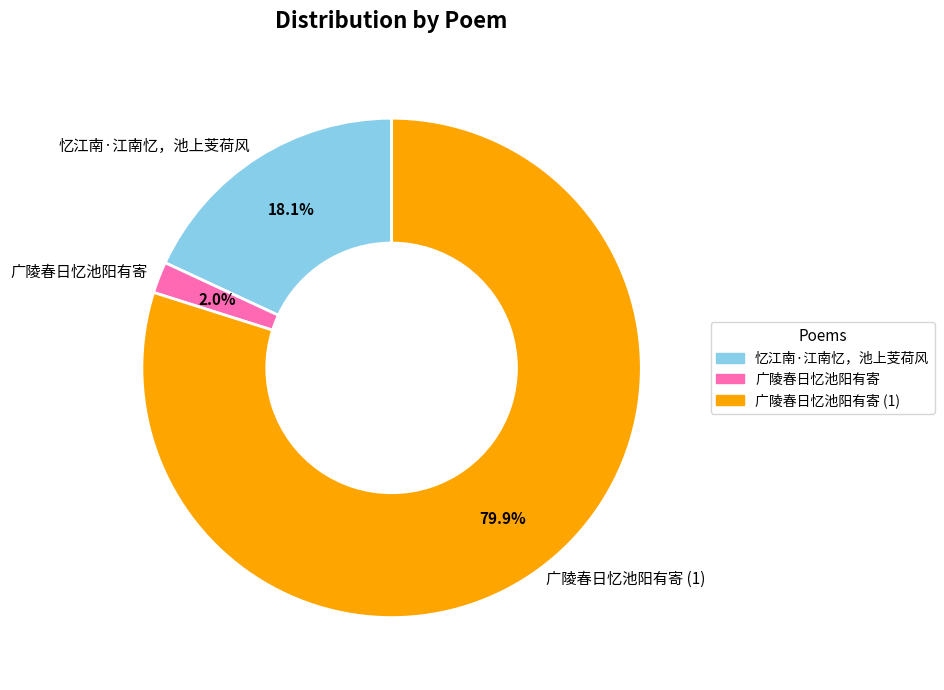

What is the smallest slice in the pie chart?

广陵春日忆池阳有寄